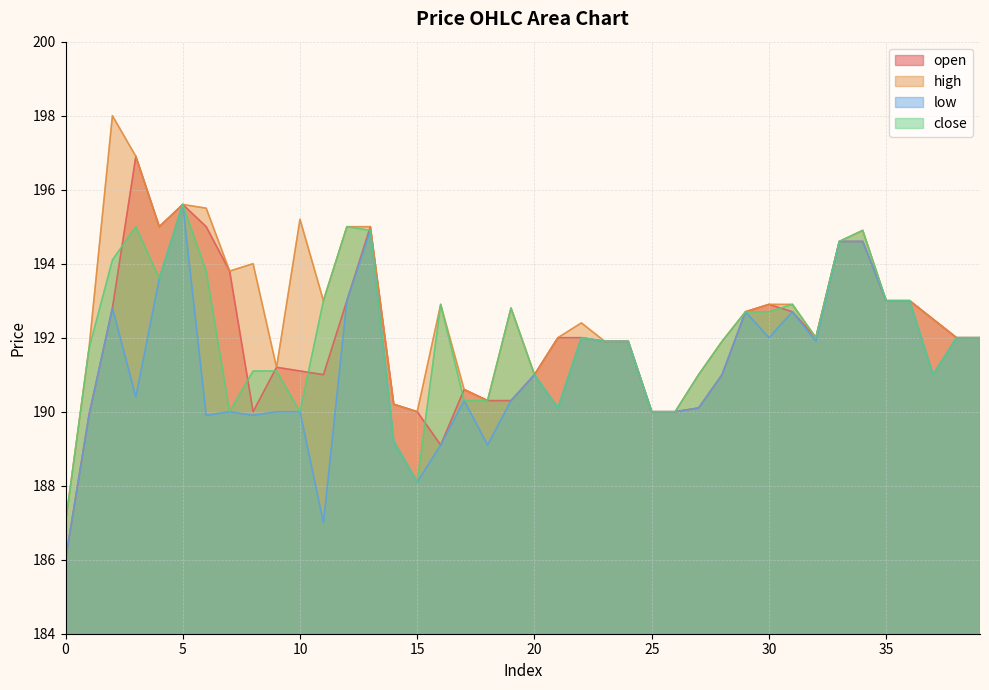

True or false: close and low cross at least once.

False